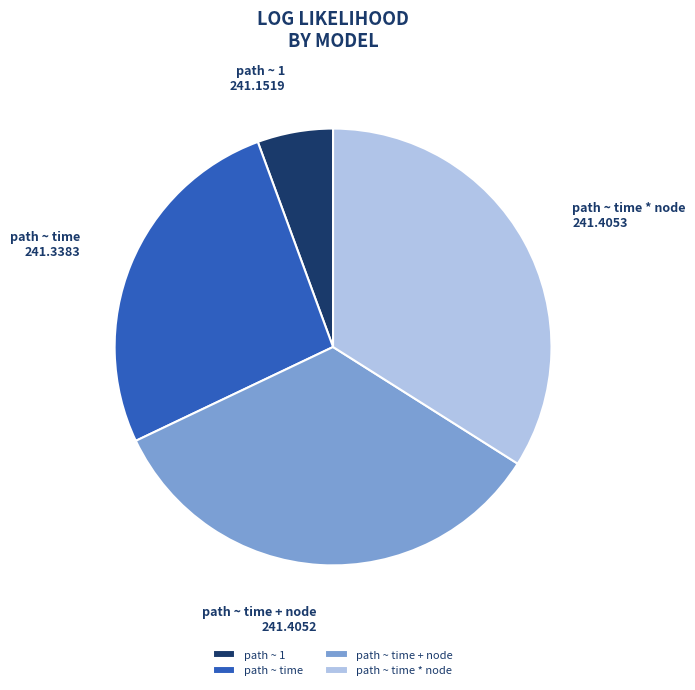

Combined, do path ~ 1 and path ~ time account for over 50%?

No